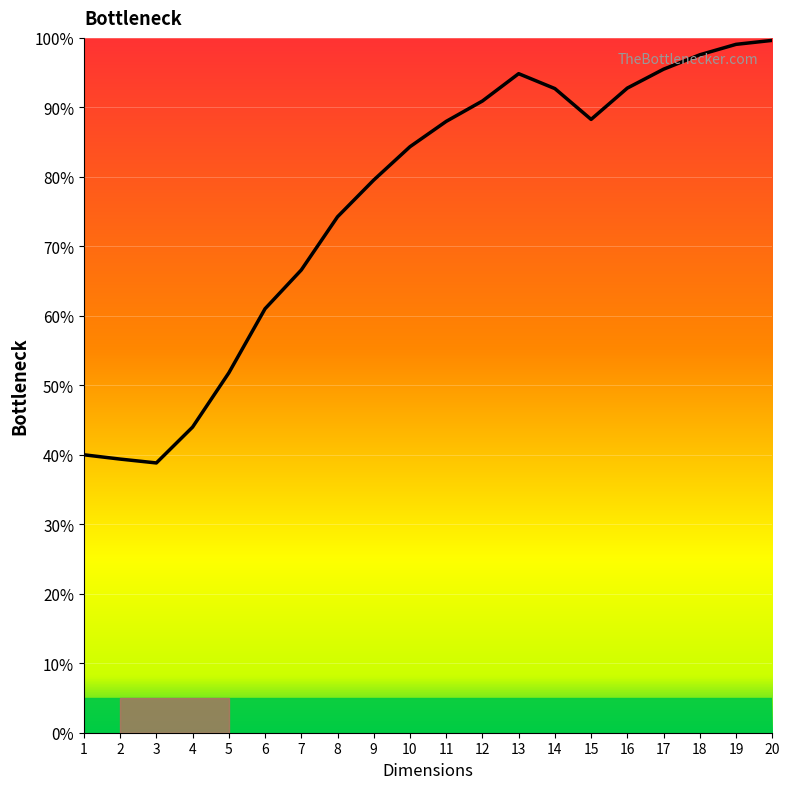

True or false: the data has more than 2 interior local peaks.

False